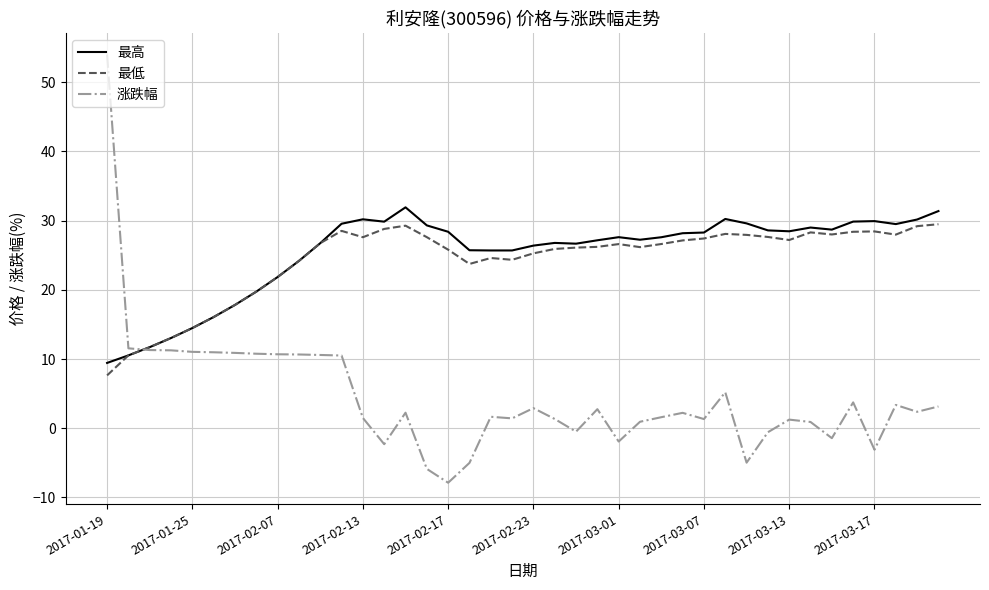

What is the minimum value for 最高?

9.4